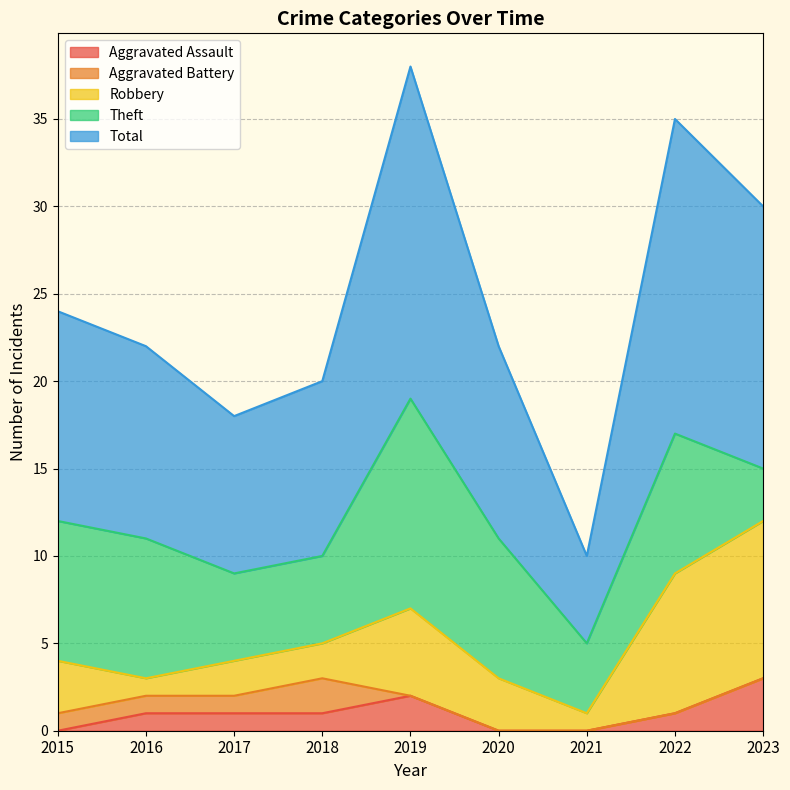

List the labels in order of Aggravated Battery value, largest first.

2018, 2015, 2016, 2017, 2019, 2020, 2021, 2022, 2023